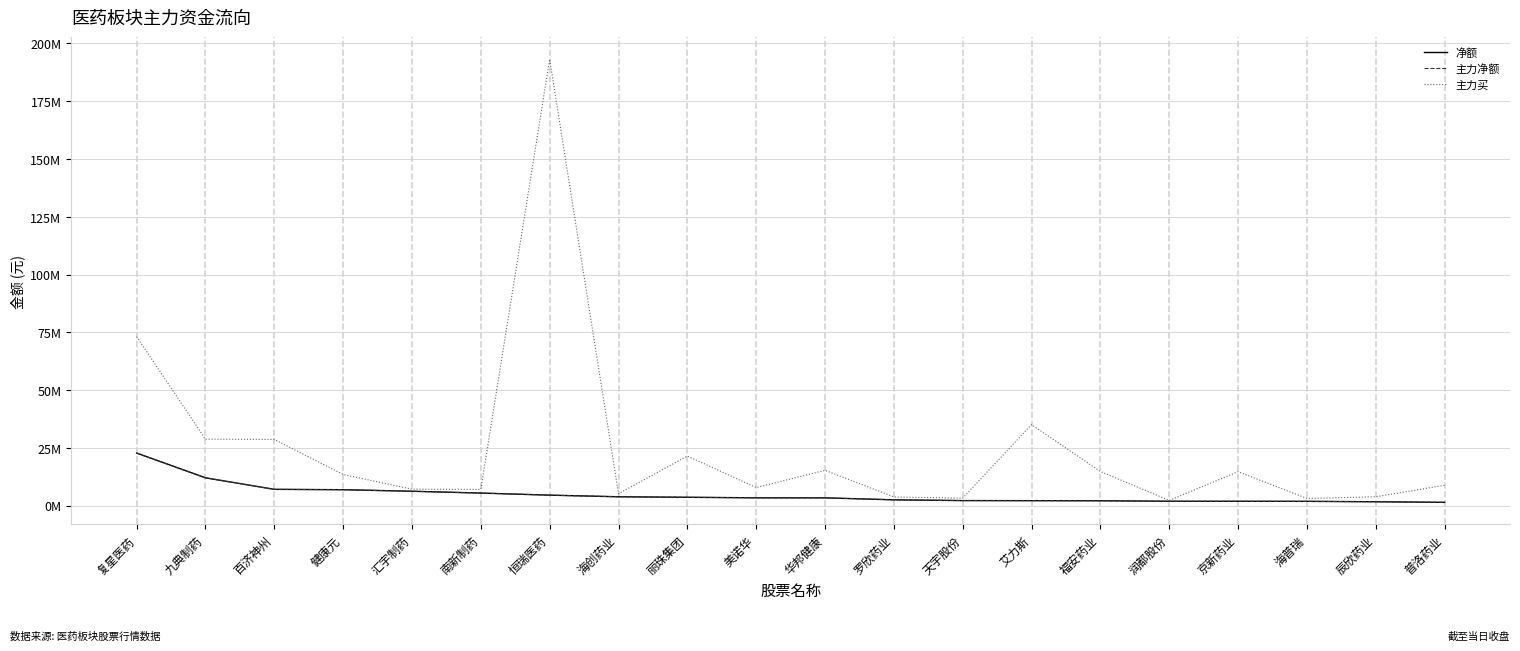

At which category does the chart reach its peak across all series?

恒瑞医药